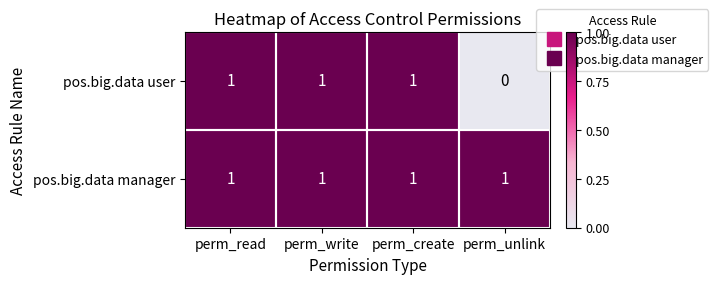

How many positive values does the pos.big.data user series have?

3